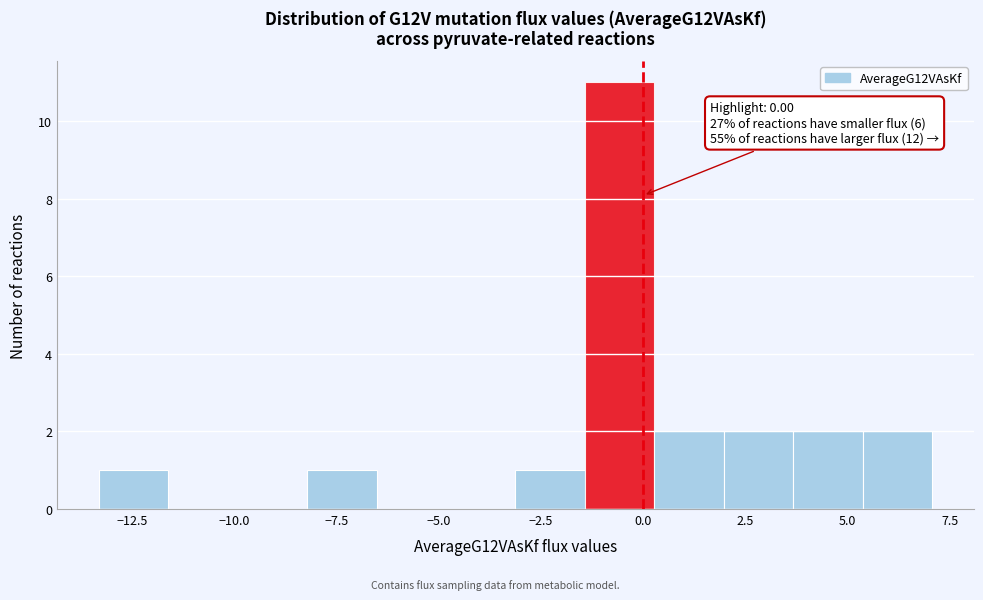

Around what value on the x-axis is the tallest bar? Give the approximate position of its centre, as read against the axis.

-0.5